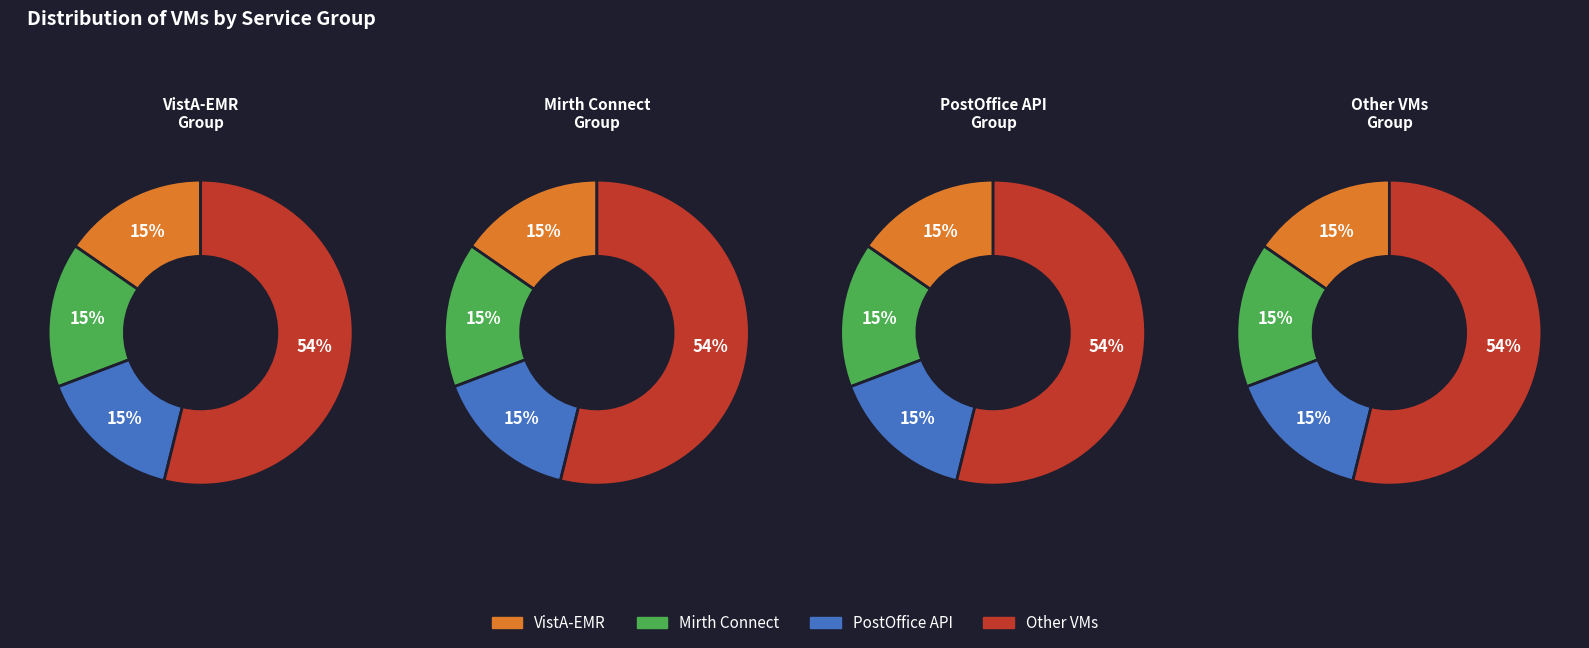

To the nearest percent, what percentage of the pie is 2?

15%